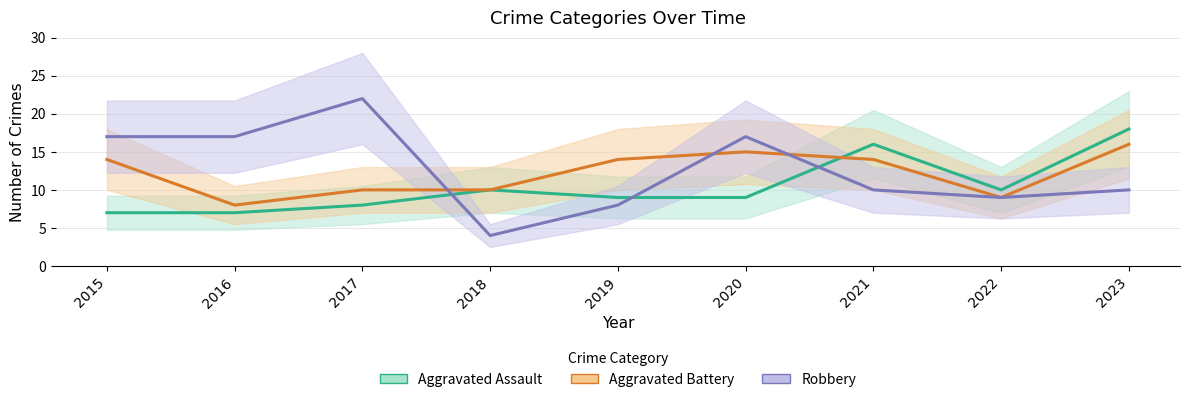

Is the value of Aggravated Battery at 2022 greater than the value of Aggravated Assault at 2022?

No